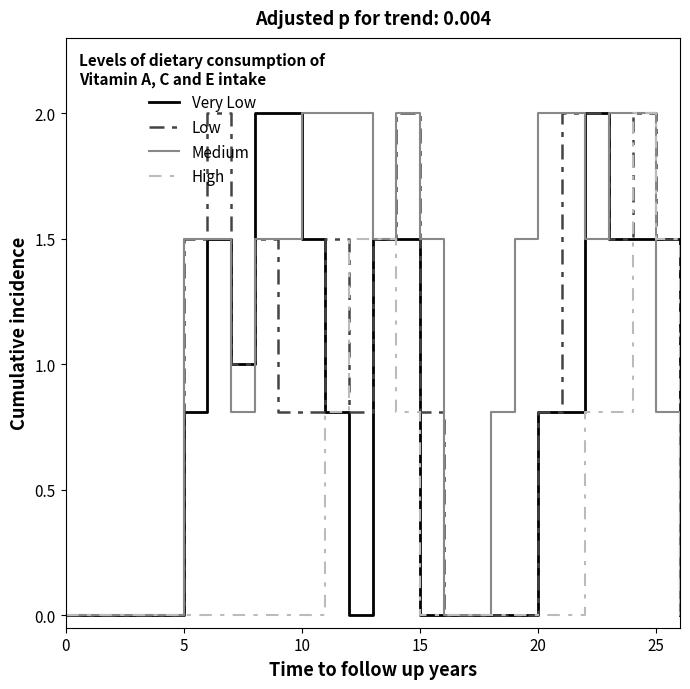

Which series has the largest total across all categories?

Medium